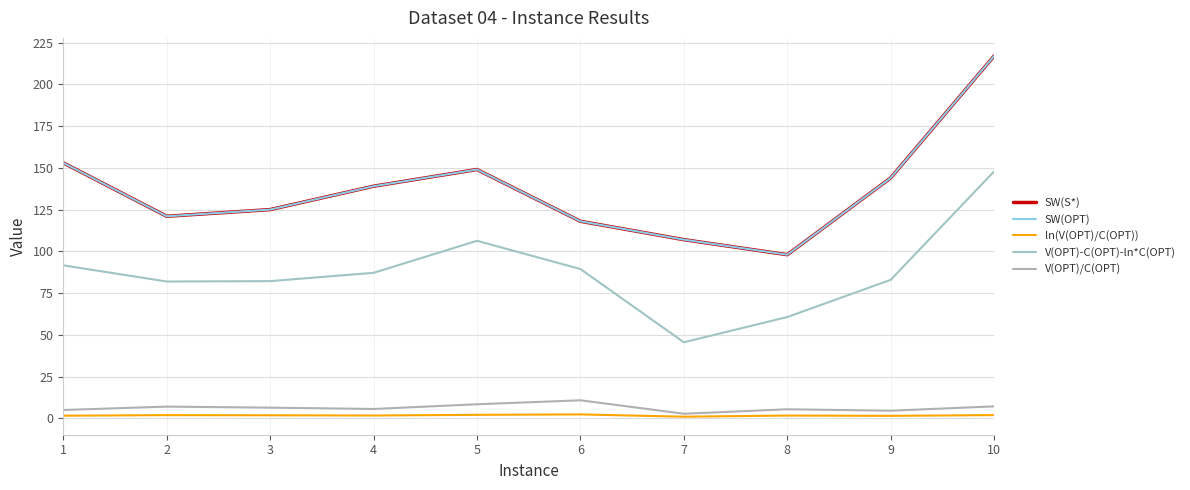

Does the chart display data point markers on the line(s)?

No